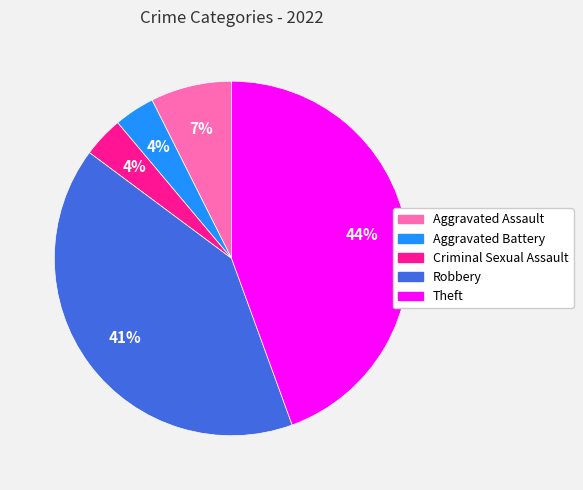

Between Aggravated Assault and Robbery, which is larger?

Robbery